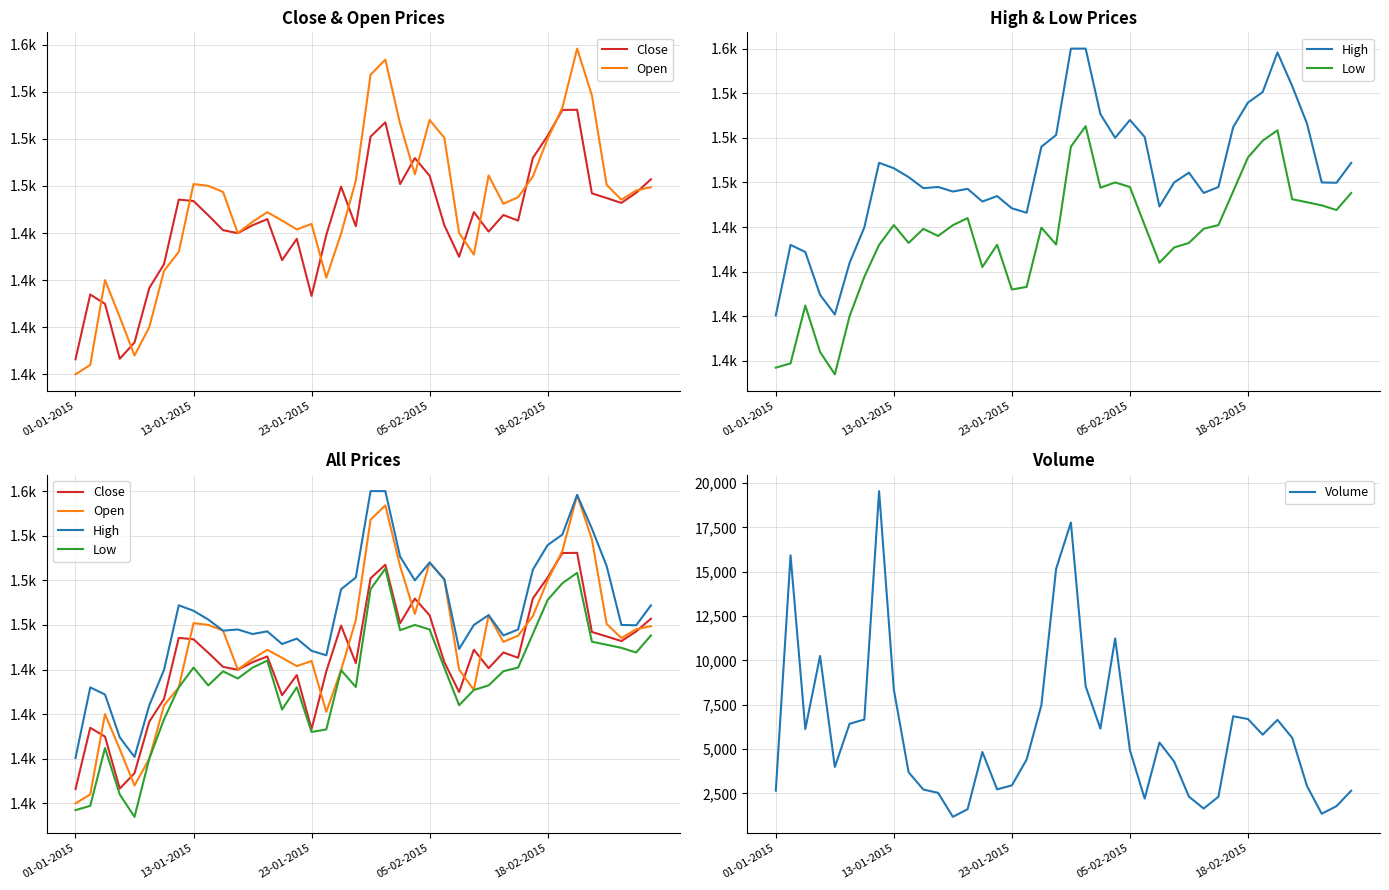

What is the difference between the maximum and second lowest values in the Low series?

135.3